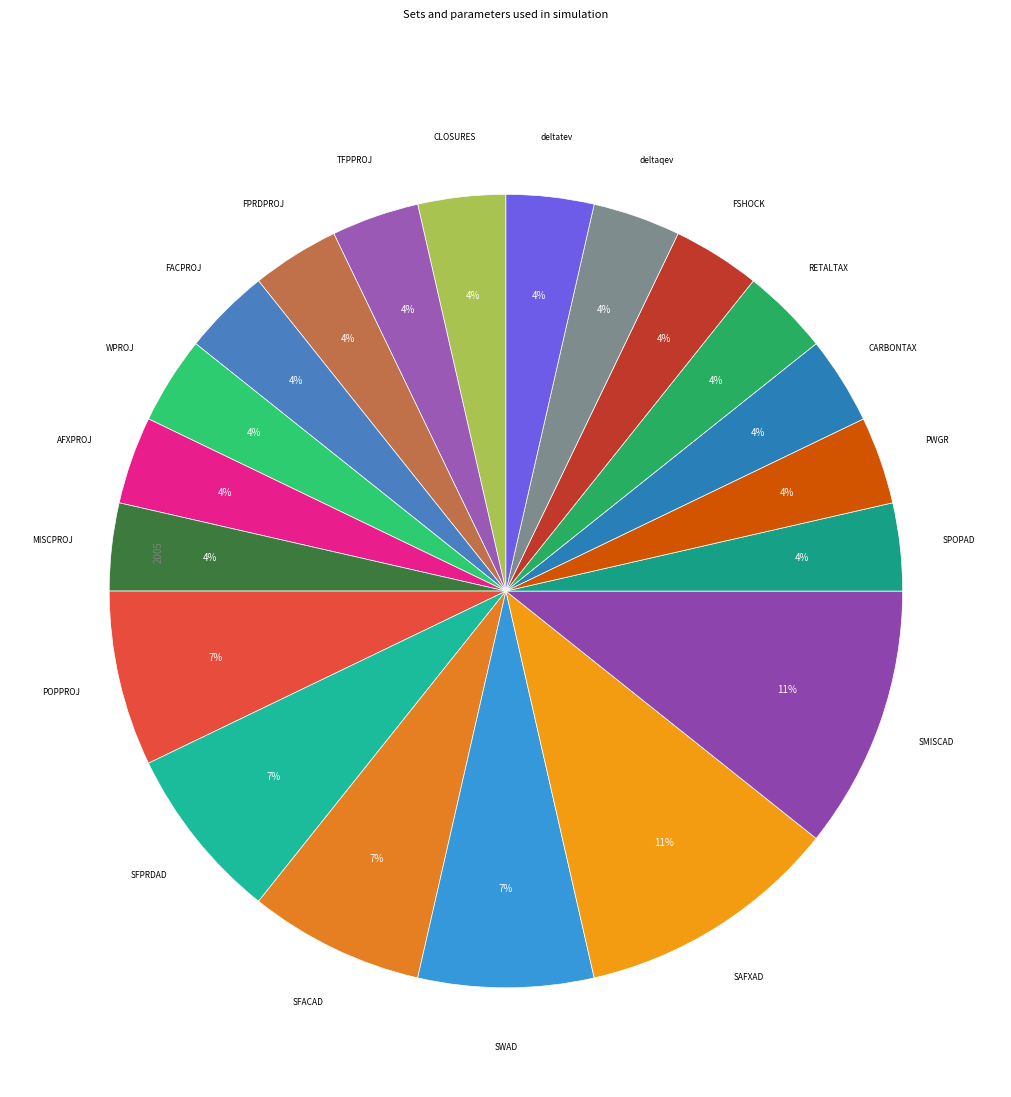

Count the number of slices in the pie.

20